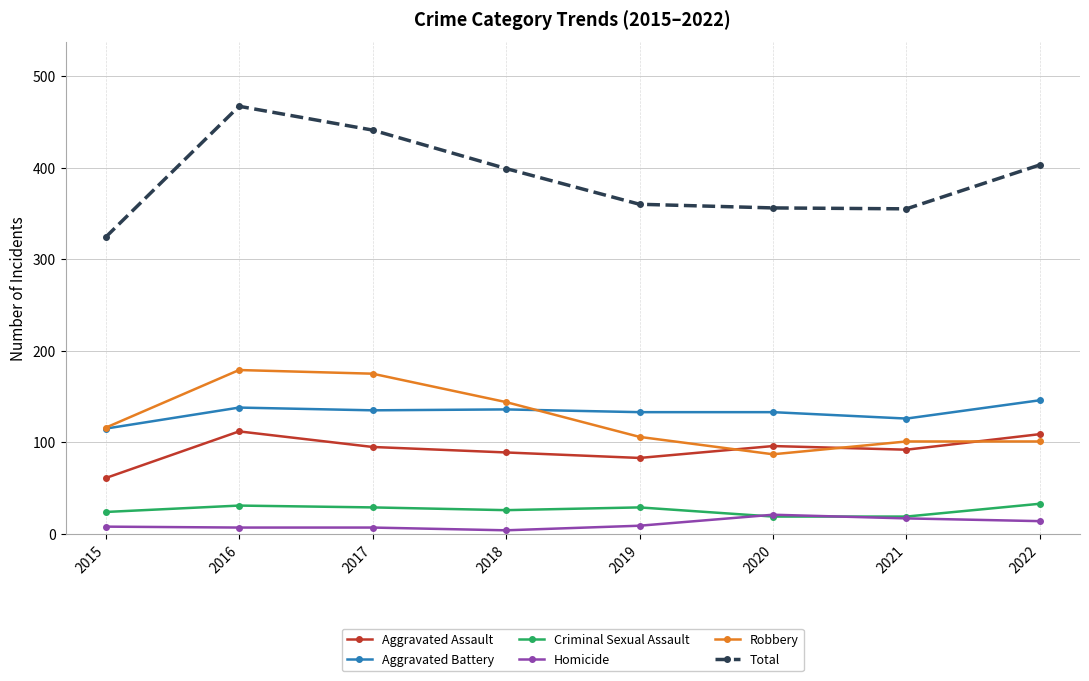

After their last crossing, which series has the higher values: Robbery or Aggravated Battery?

Aggravated Battery